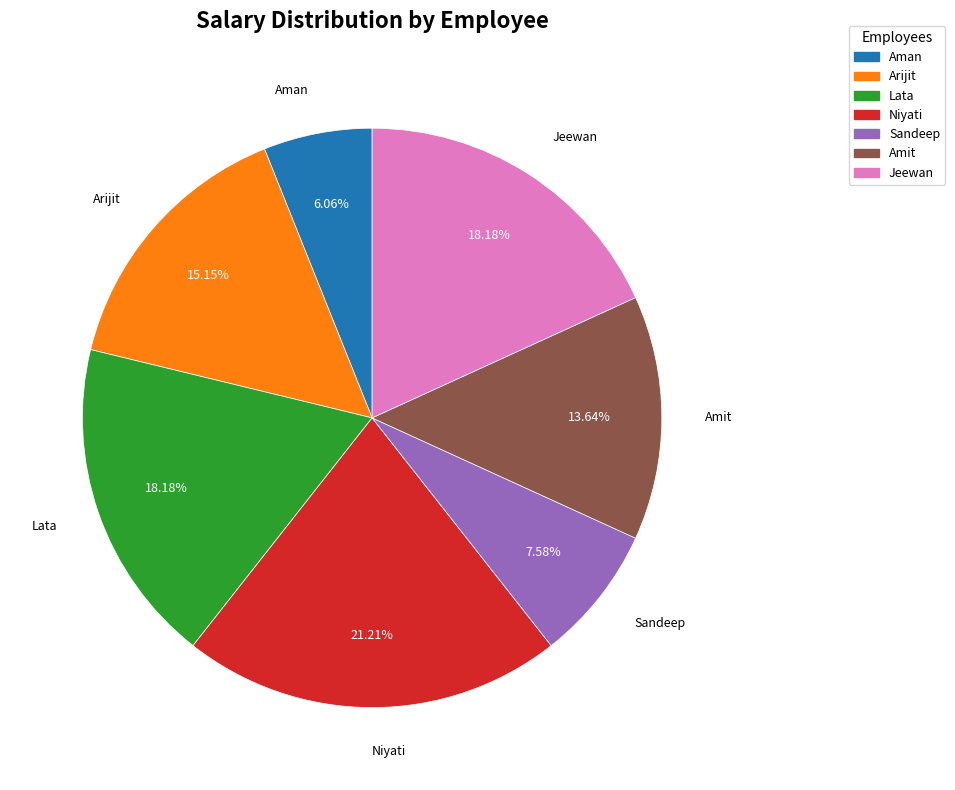

Approximately how many times larger is the value at Sandeep compared to Lata?

0.4